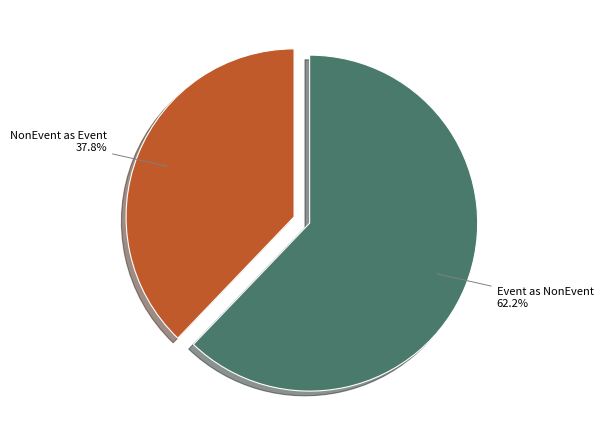

Is there a majority slice in this chart?

Yes